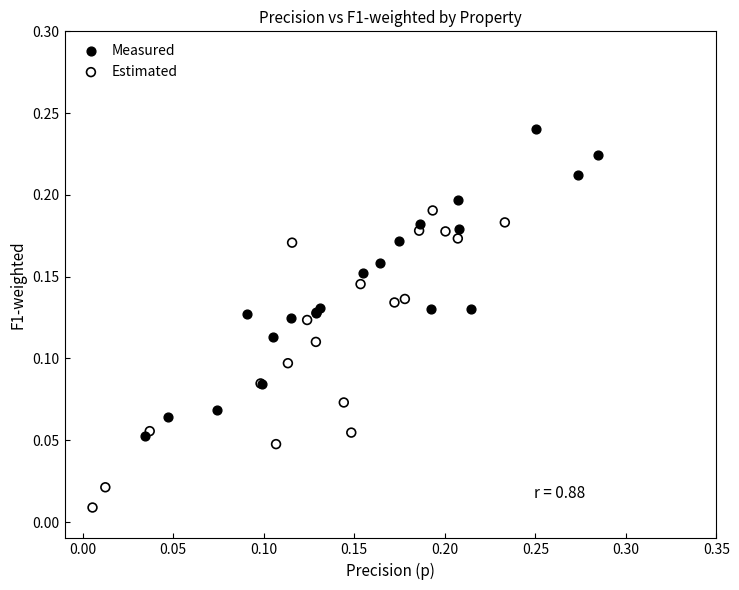

Which series reaches the minimum Y coordinate?

Estimated